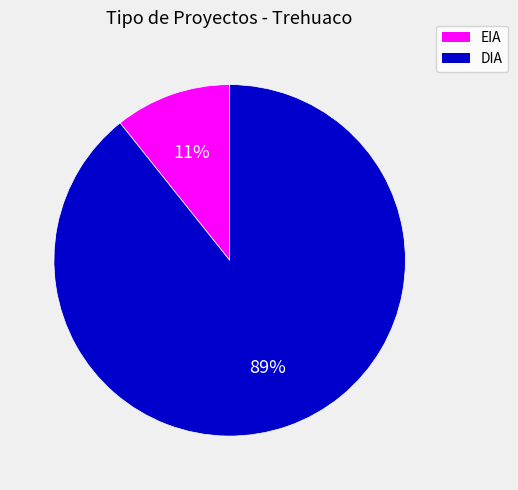

Is it true that DIA is 89% of the pie?

True